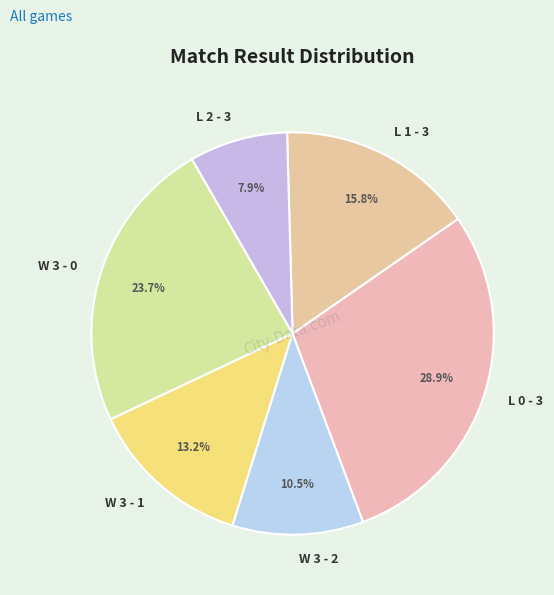

Approximately how many times larger is the value at W 3 - 2 compared to L 0 - 3?

0.4